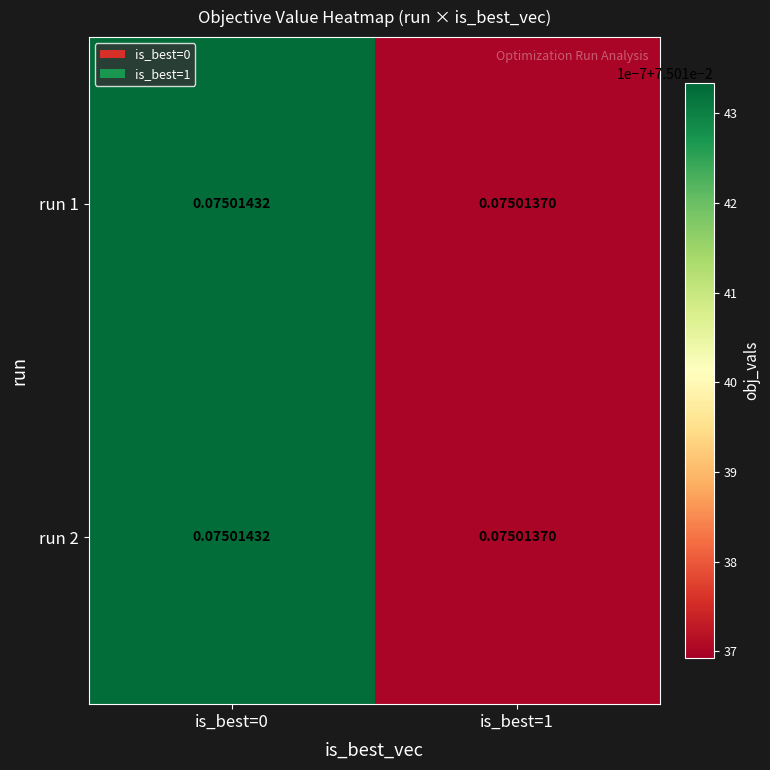

At which category is the sum across all series the highest?

is_best=0